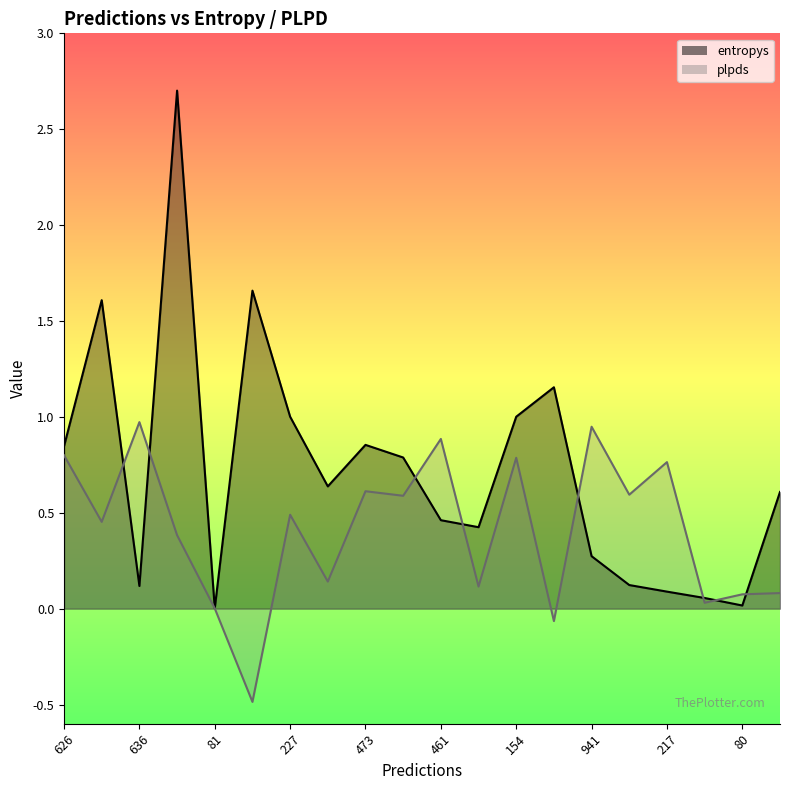

Reading left to right, extract all data points from this chart.

entropys: 626=0.8	107=1.6	636=0.1	714=2.7	81=0.0	582=1.7	227=1.0	934=0.6	473=0.9	5=0.8	461=0.5	546=0.4	154=1.0	453=1.2	941=0.3	544=0.1	217=0.1	93=0.1	80=0.0	883=0.6
plpds: 626=0.8	107=0.5	636=1.0	714=0.4	81=0.0	582=-0.5	227=0.5	934=0.1	473=0.6	5=0.6	461=0.9	546=0.1	154=0.8	453=-0.1	941=0.9	544=0.6	217=0.8	93=0.0	80=0.1	883=0.1